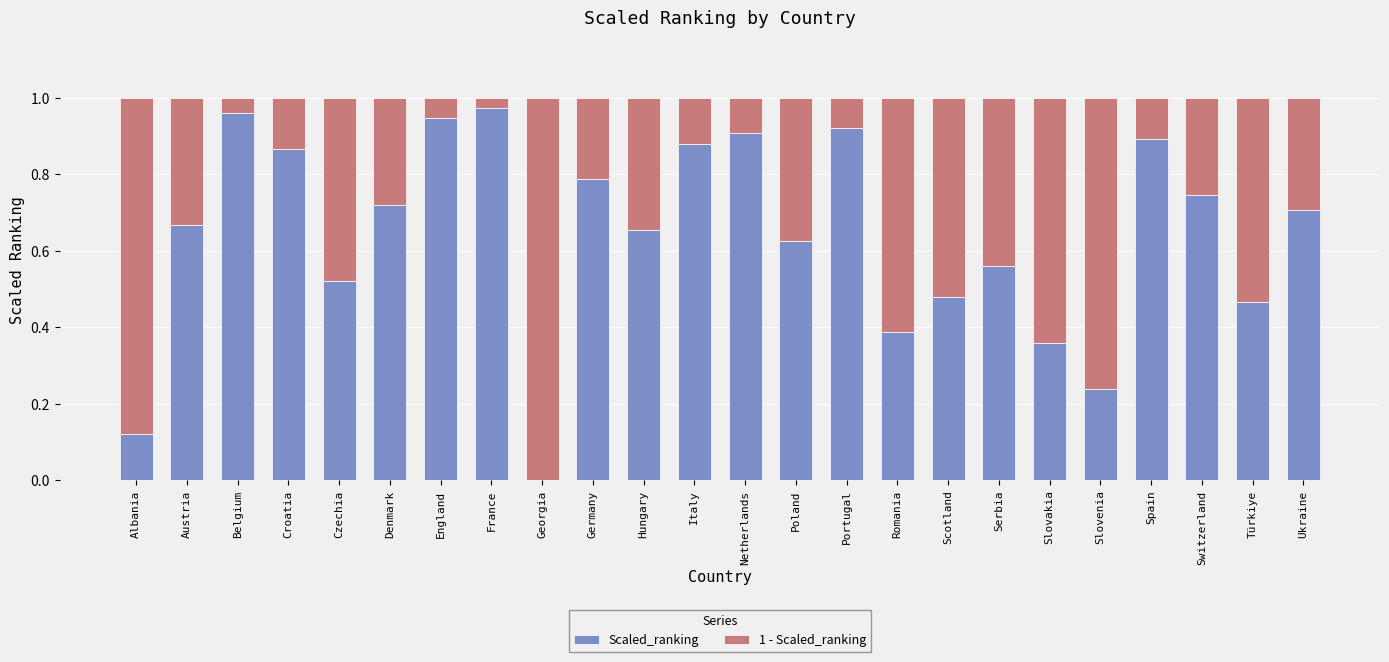

What are all the series names shown in the legend?

Scaled_ranking, 1 - Scaled_ranking